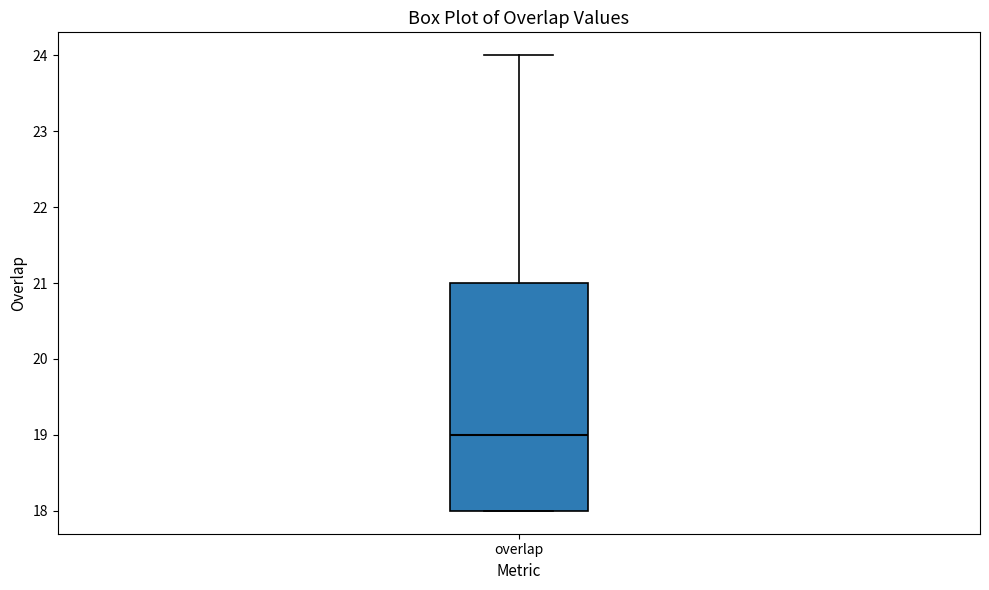

Read this box plot against the y-axis: the position of the median line, the range covered by the box, and the ends of both whiskers. The values are not printed on the chart, so give them approximately, as read against the axis.

median 19, box 18 to 21, whiskers 18 to 24